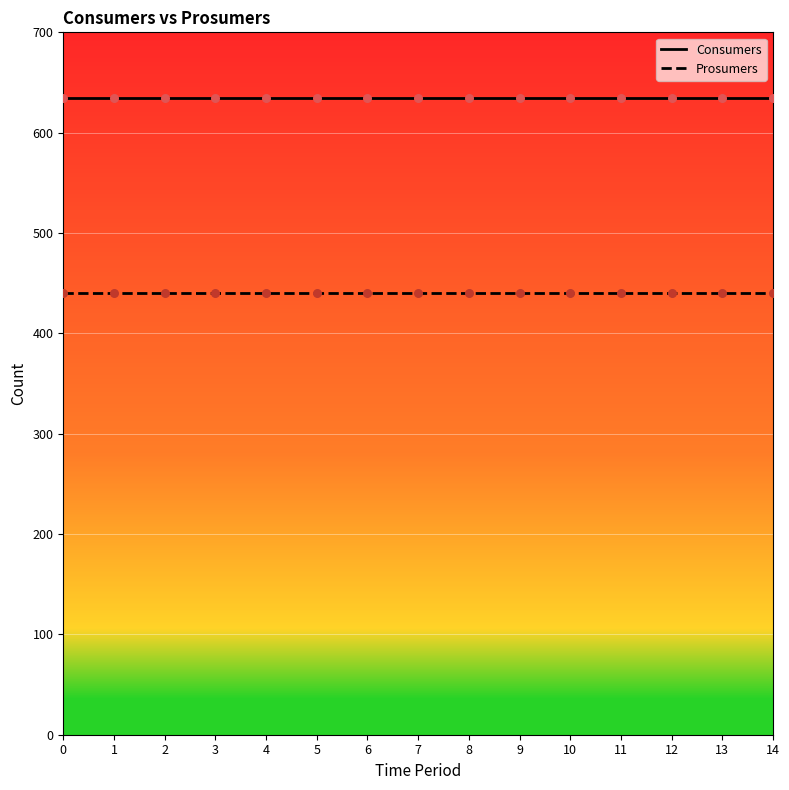

True or false: Prosumers and Consumers cross at least once.

False